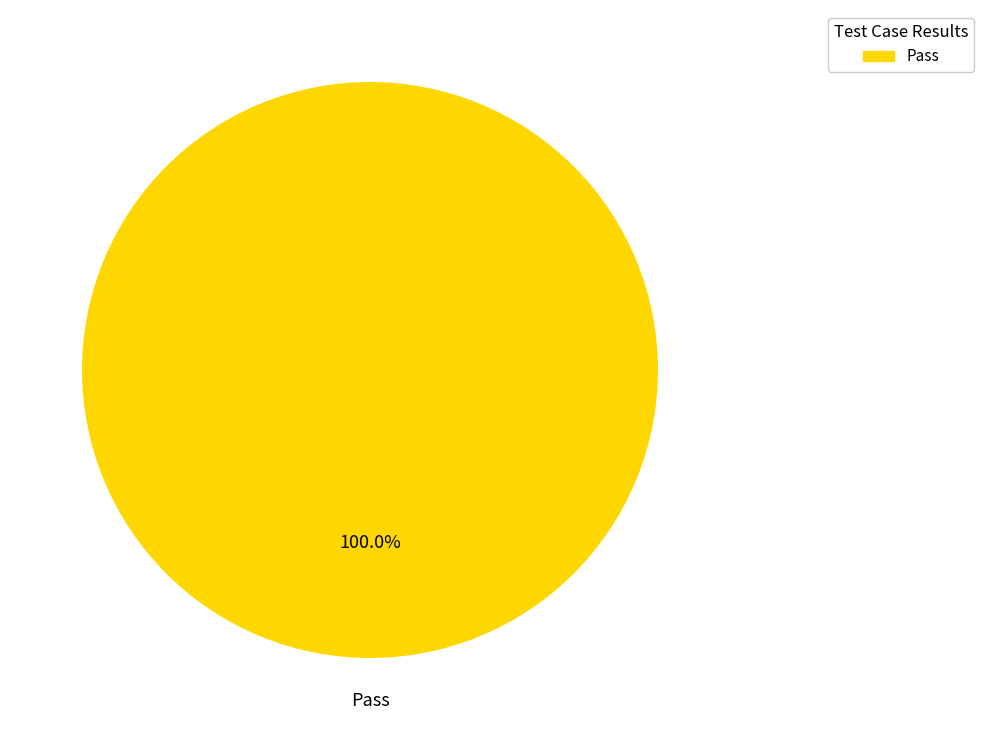

Is there any slice that represents more than half of the pie?

Yes